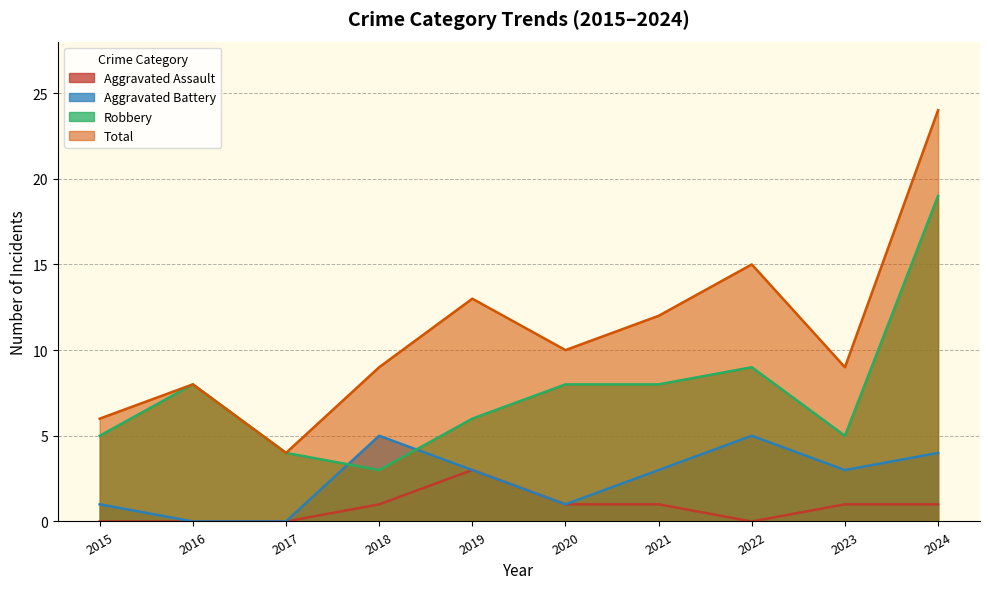

At which label is Robbery closest to 11?

2022